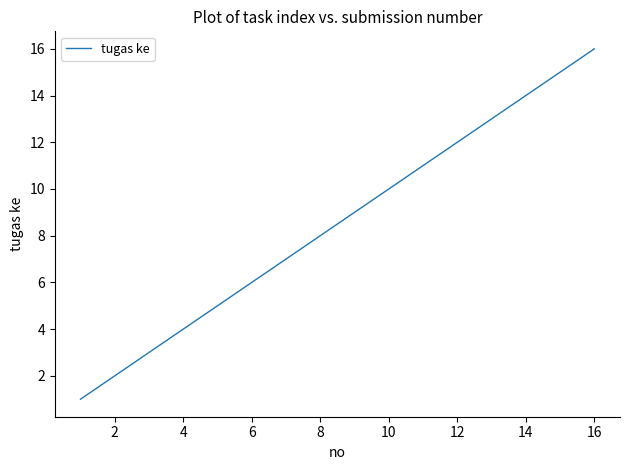

How many categories are shown in the chart?

16